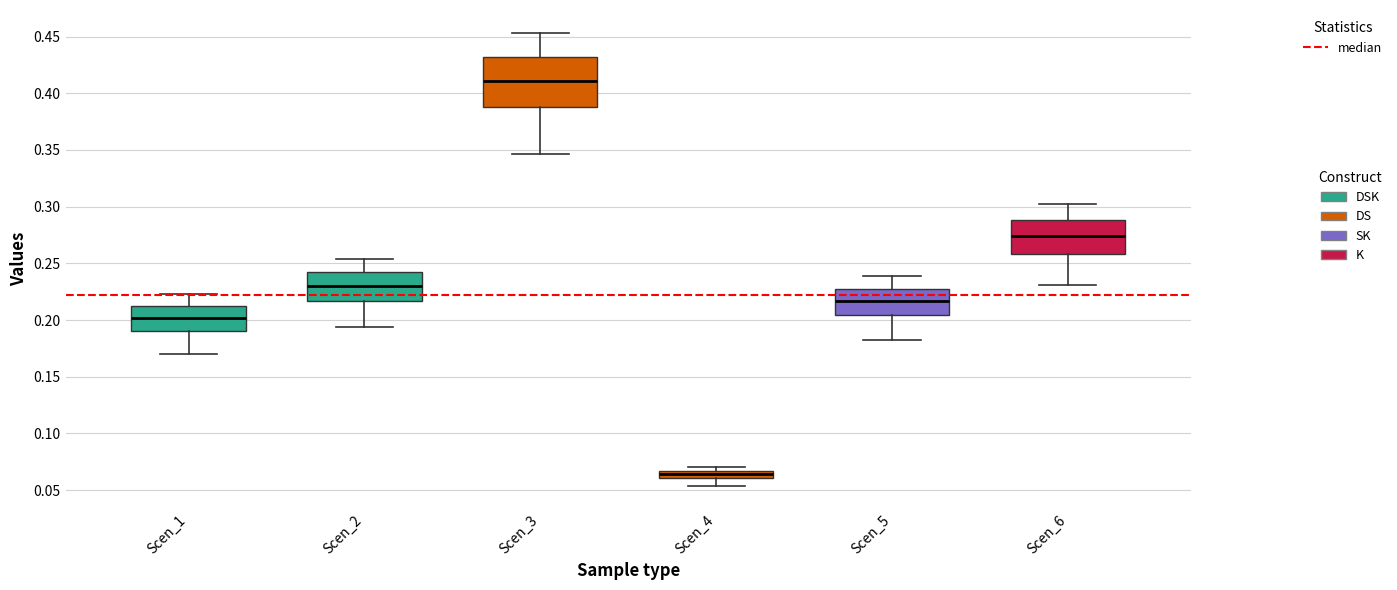

Which box has the highest median line?

Scen_3